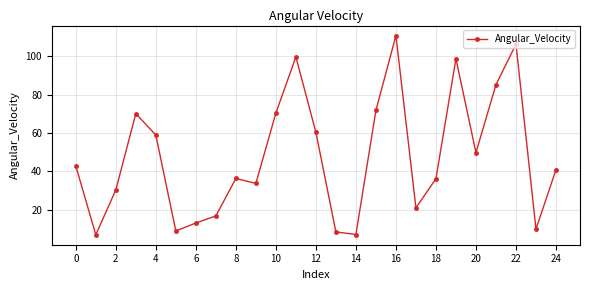

What is the sum of all values?

1195.2